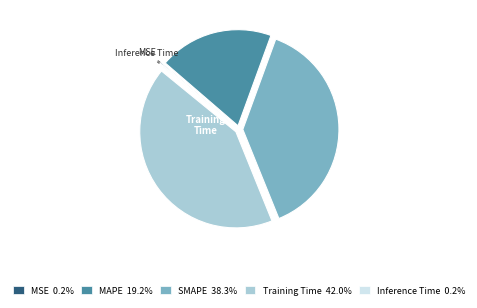

Is there a majority slice in this chart?

No